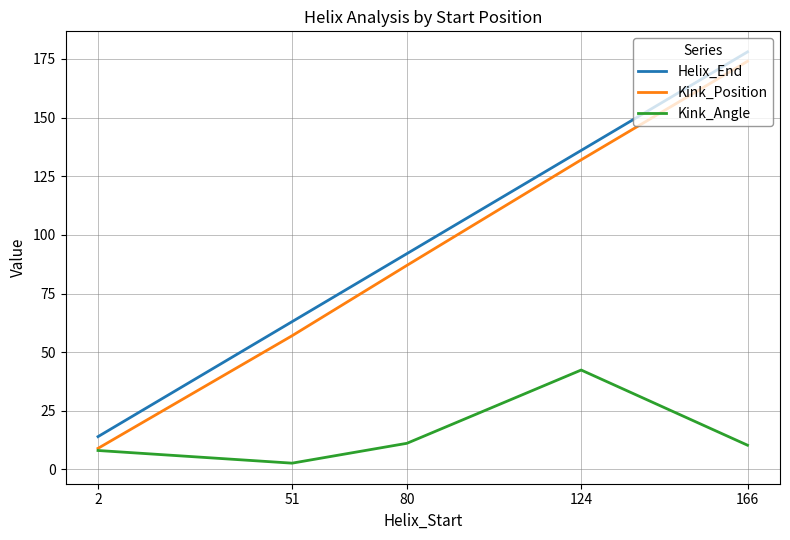

Read the Helix_End value at 166.

178.0